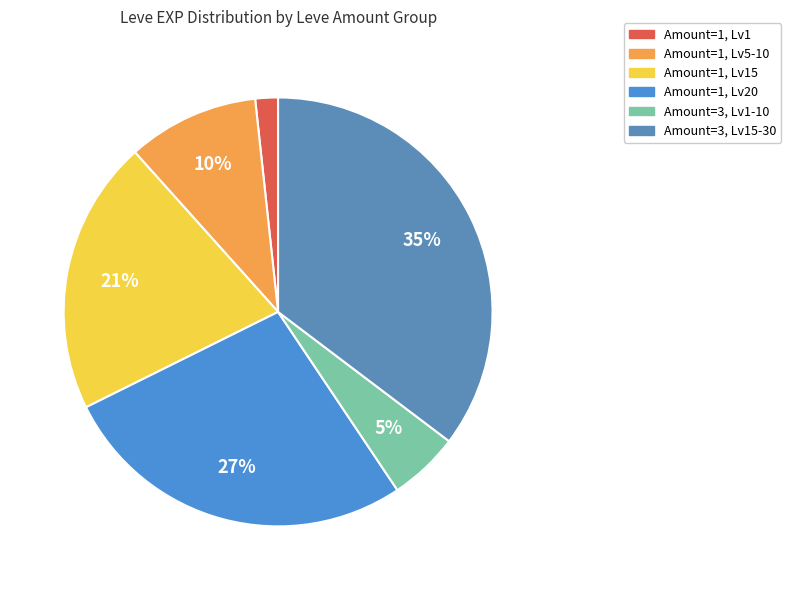

Count the number of slices in the pie.

6